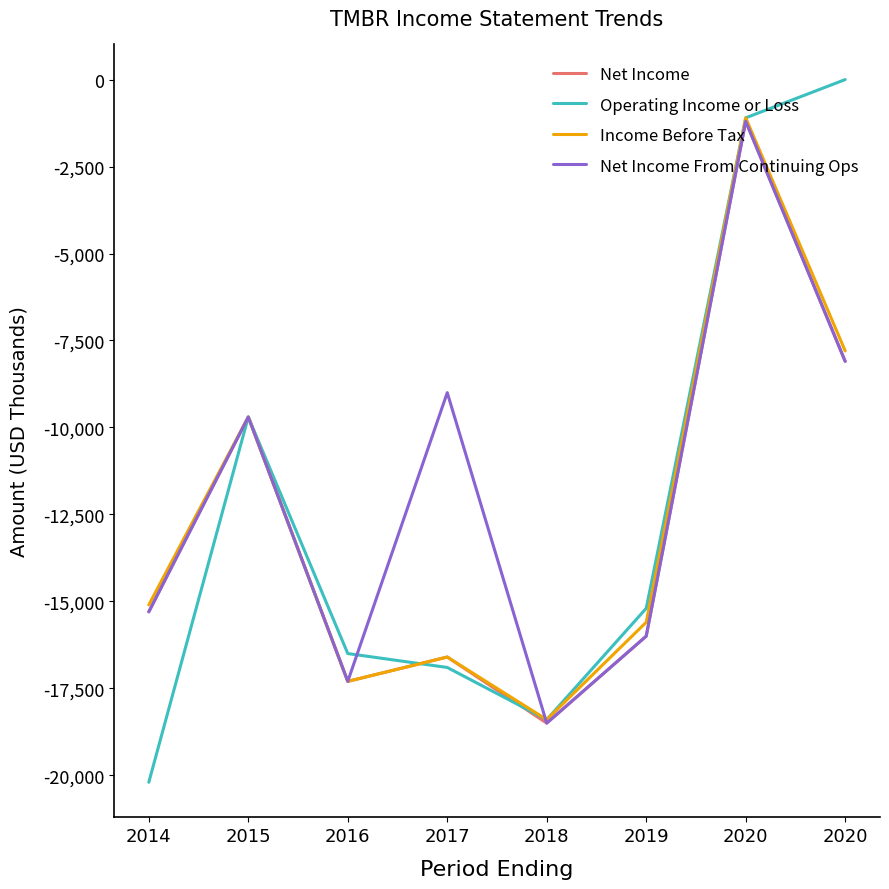

What is the sum of the Net Income From Continuing Ops values at 2018 and 2015?

-28200